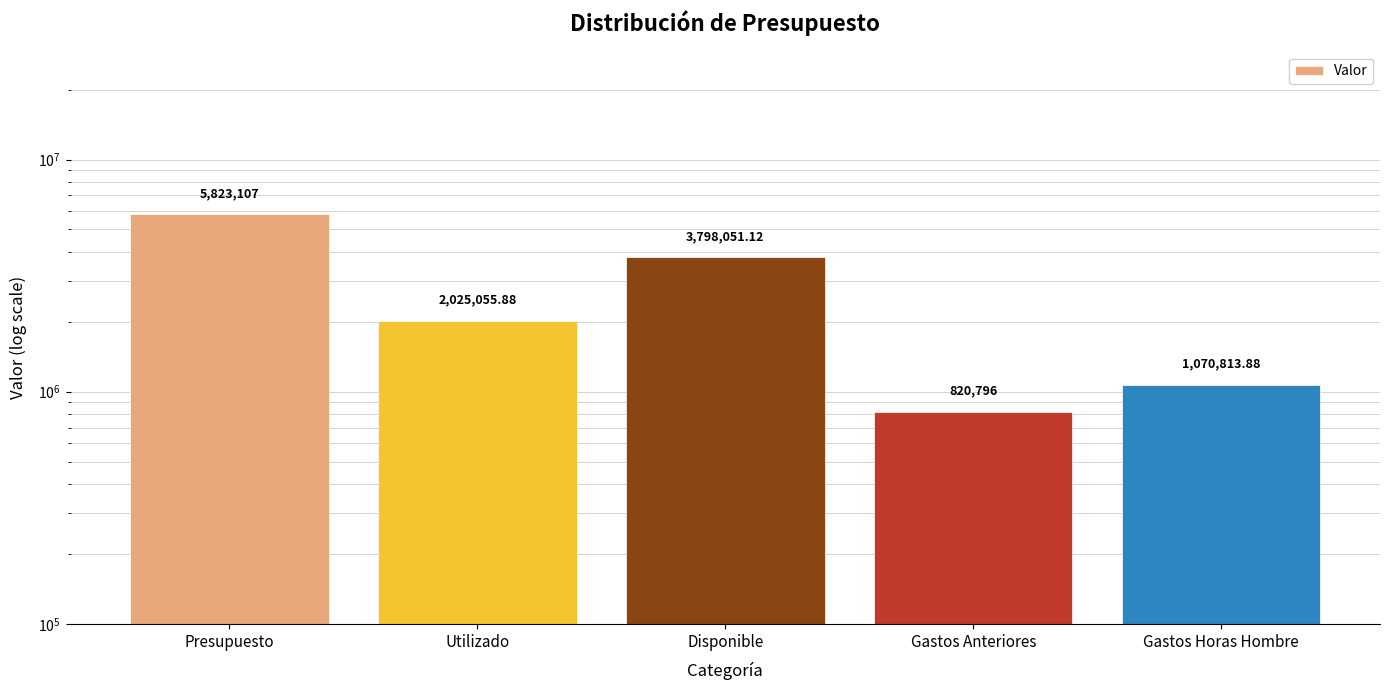

What is the difference between the second highest and minimum values?

2977255.1